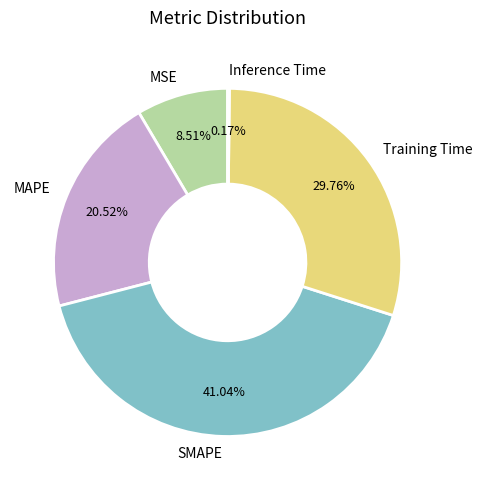

To the nearest percent, what percentage of the pie is MAPE?

21%